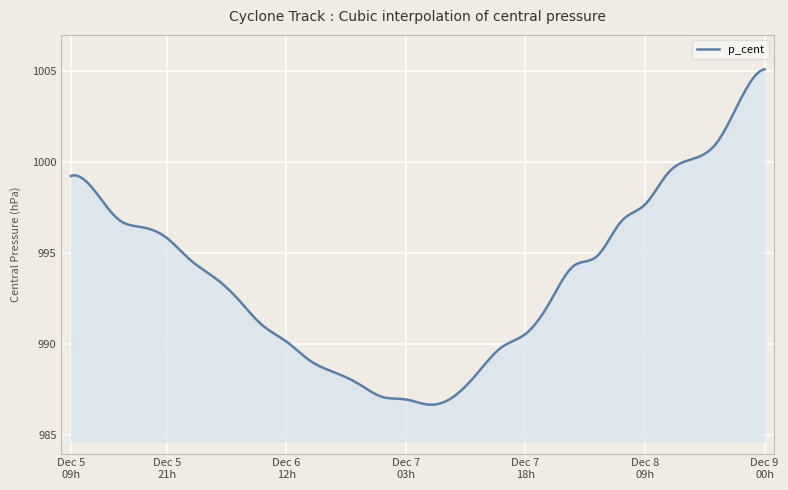

What is the difference between the maximum and minimum values?

18.4